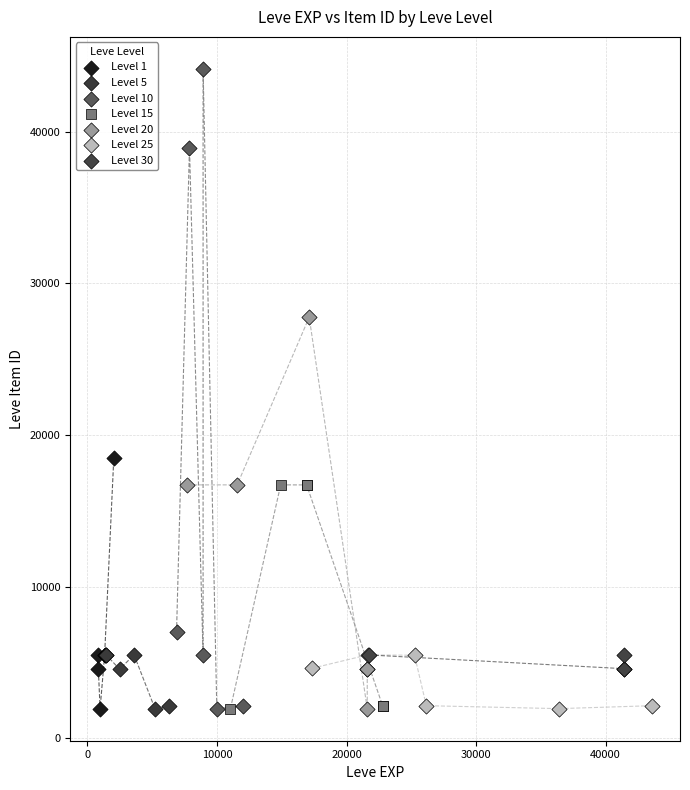

Which series has the largest Y range (max minus min)?

Level 10